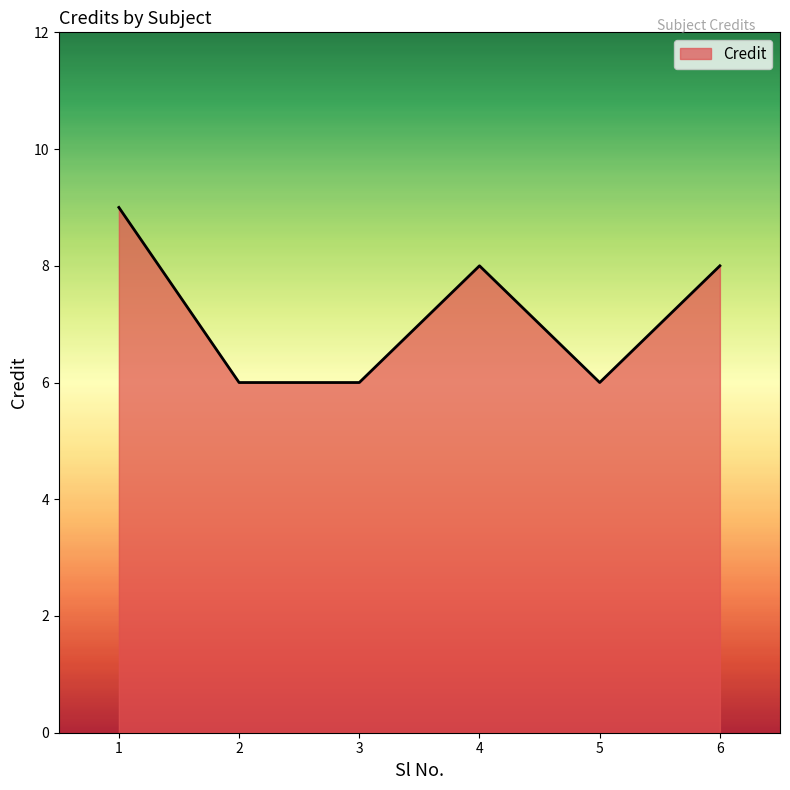

Is it true that the value at 3 is 8?

False